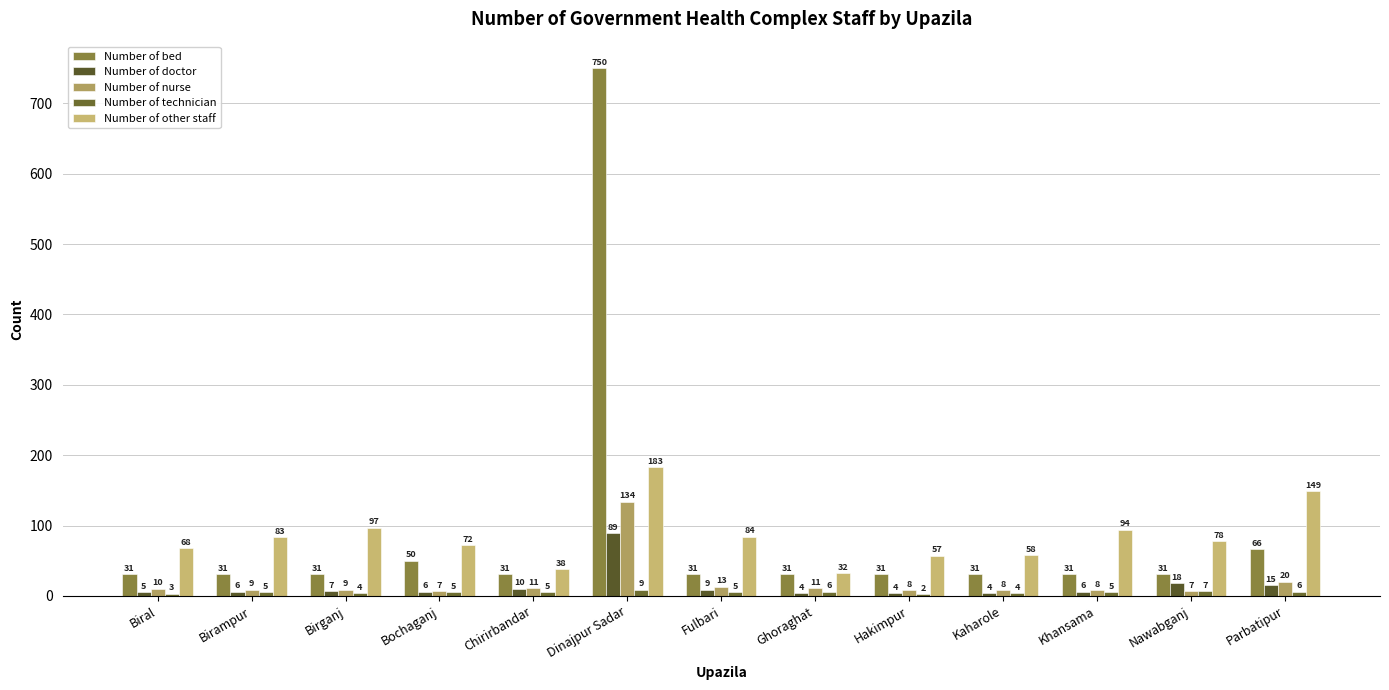

Which category has the highest value in the Number of other staff series?

Dinajpur Sadar